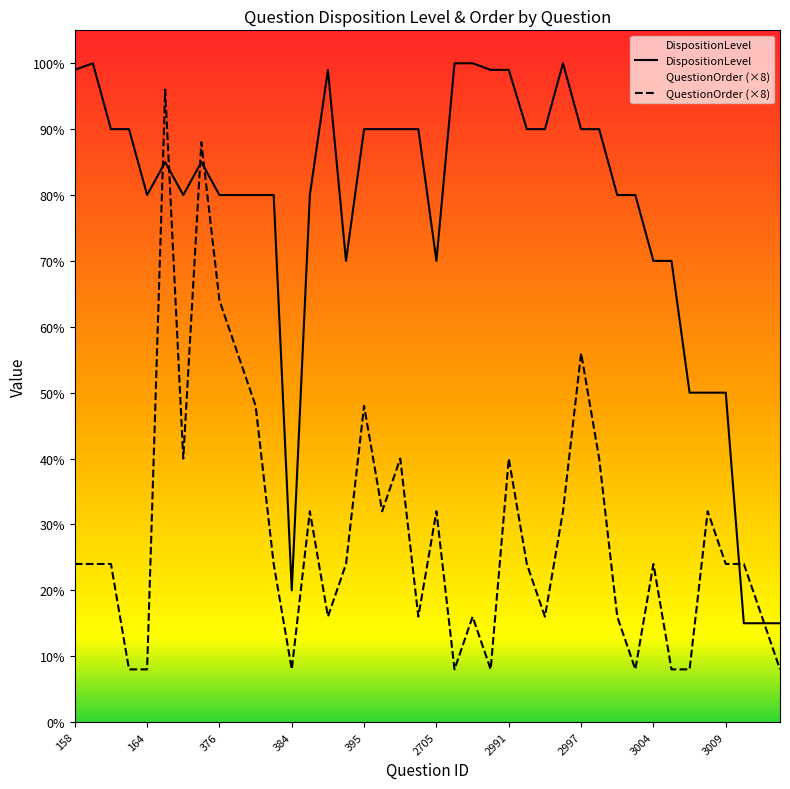

True or false: DispositionLevel has a value of 135 at 19.

False